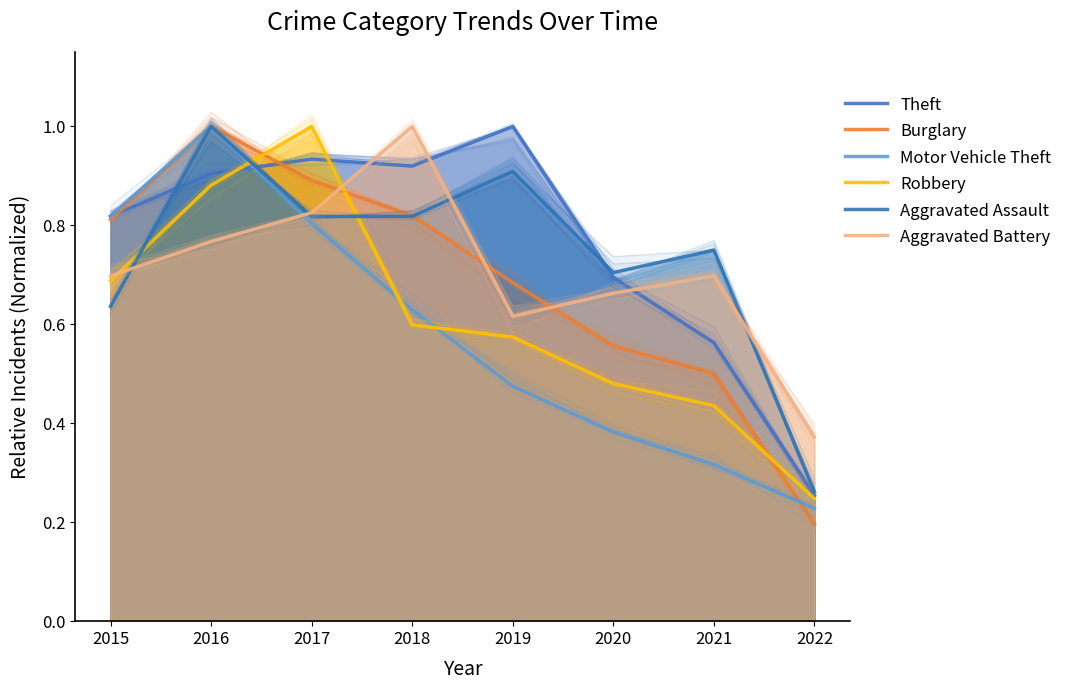

Which series has the largest total across all categories?

Theft